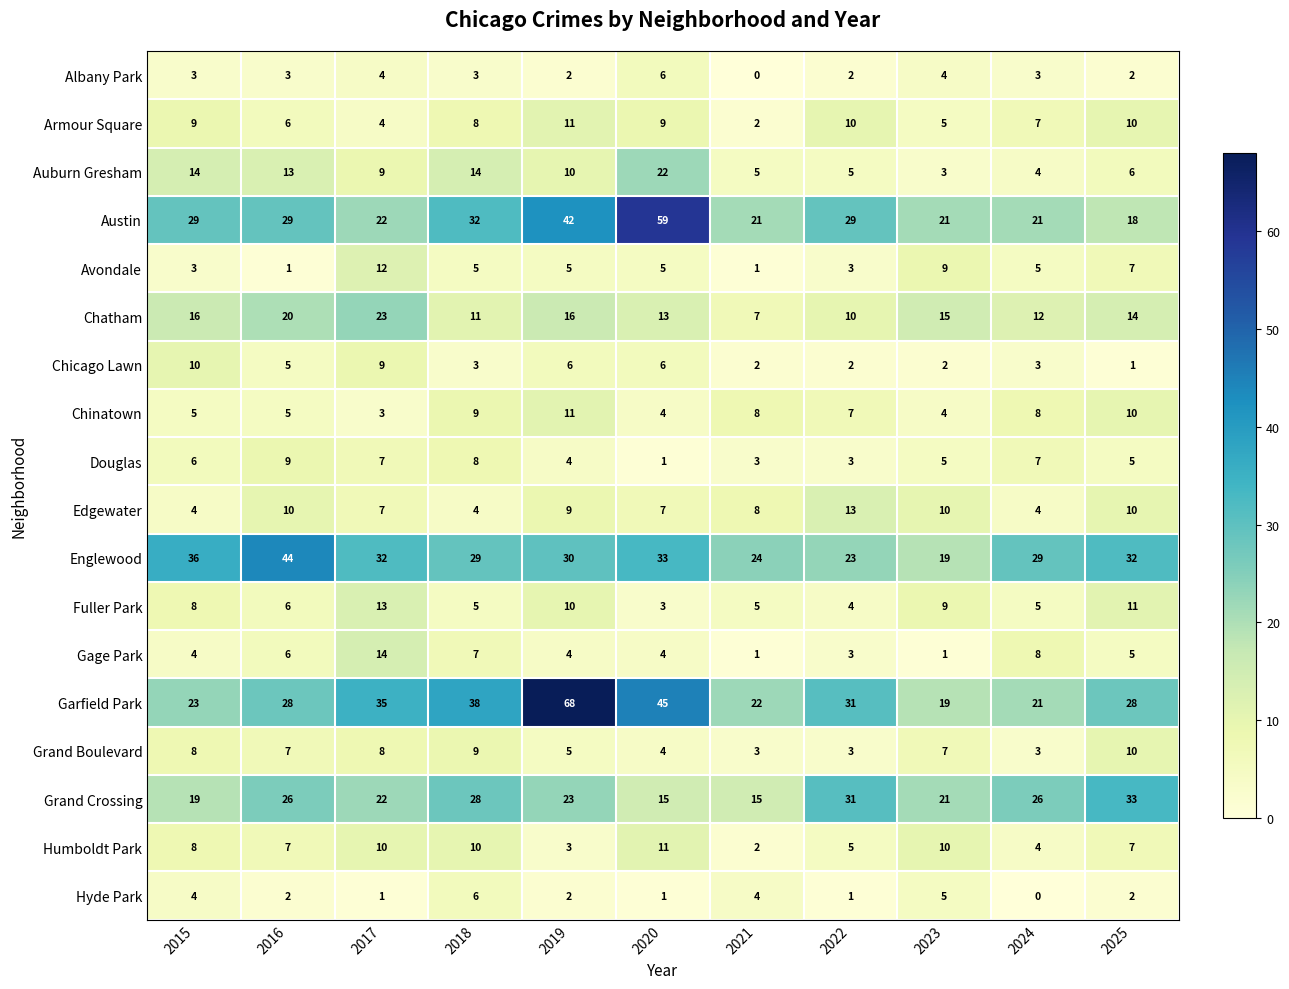

Which series has the largest total across all categories?

Garfield Park